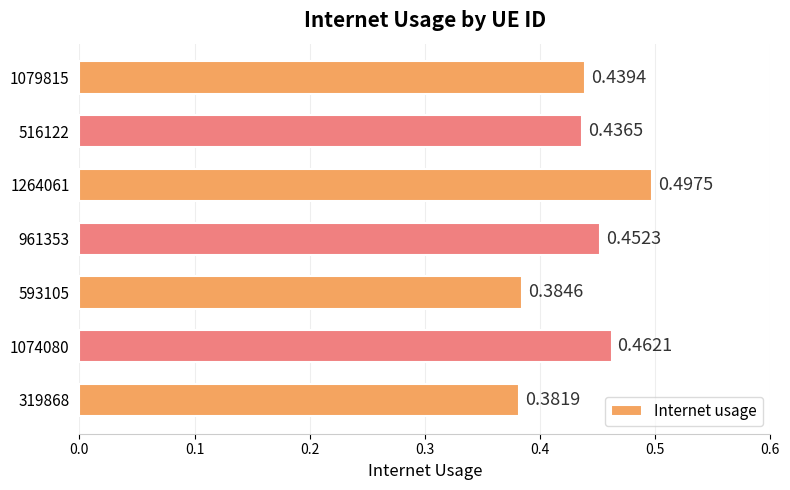

Rank the categories by value from highest to lowest.

1264061, 1074080, 961353, 1079815, 516122, 593105, 319868